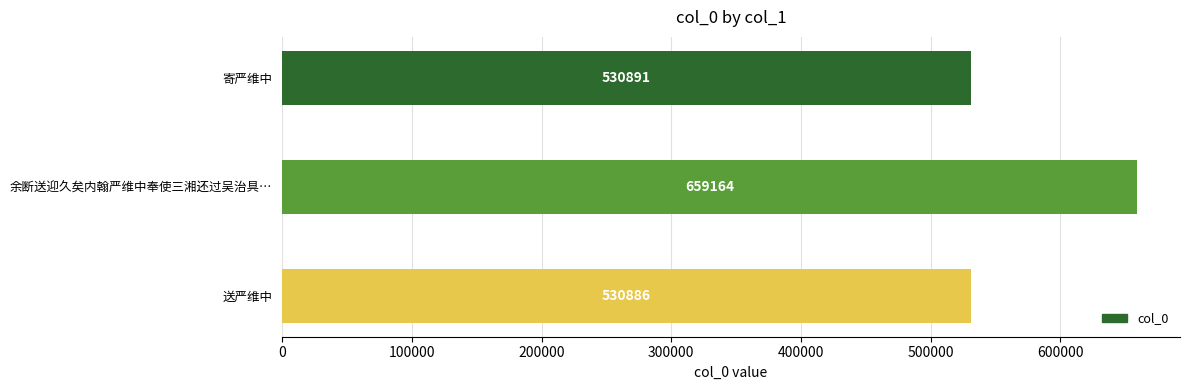

Are the bars horizontal?

Yes